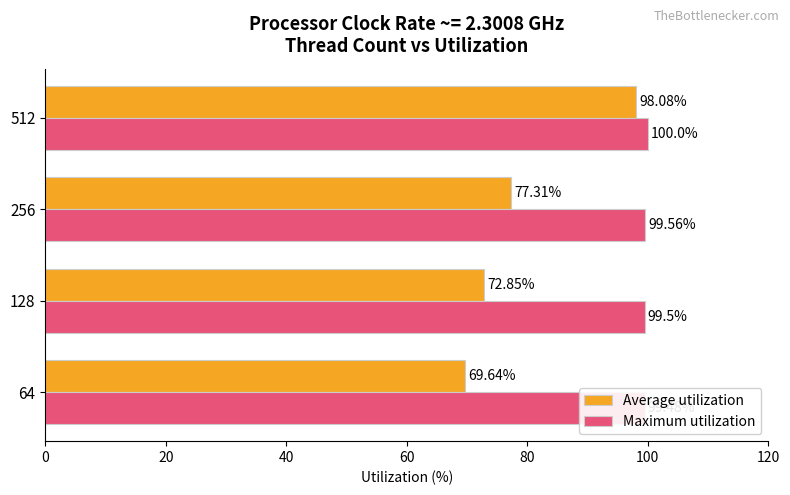

How many bars are there in each group?

2